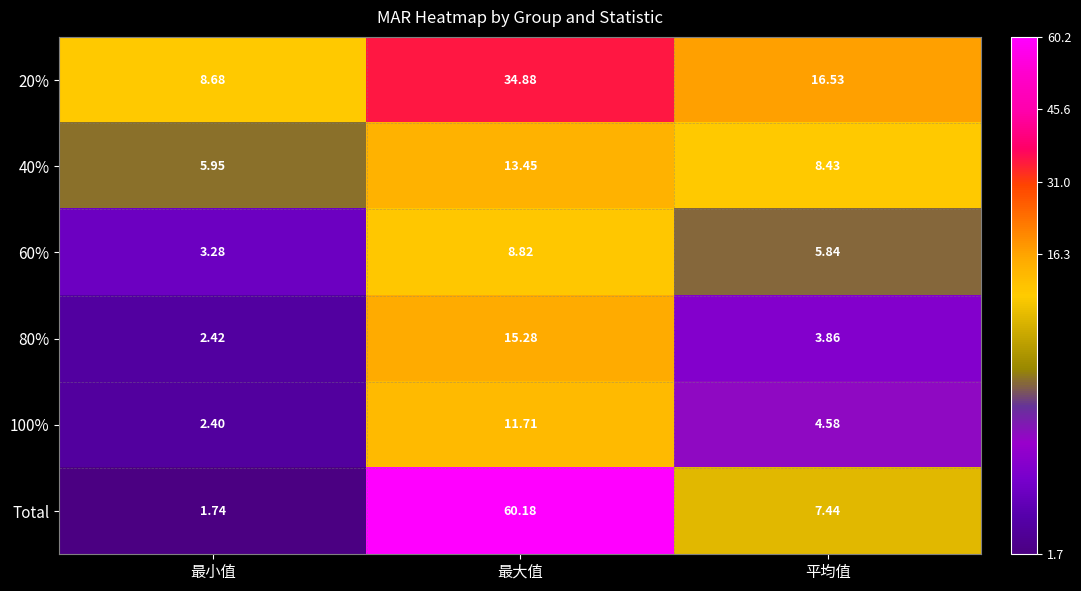

Which label corresponds to the smallest value in the chart?

最小值